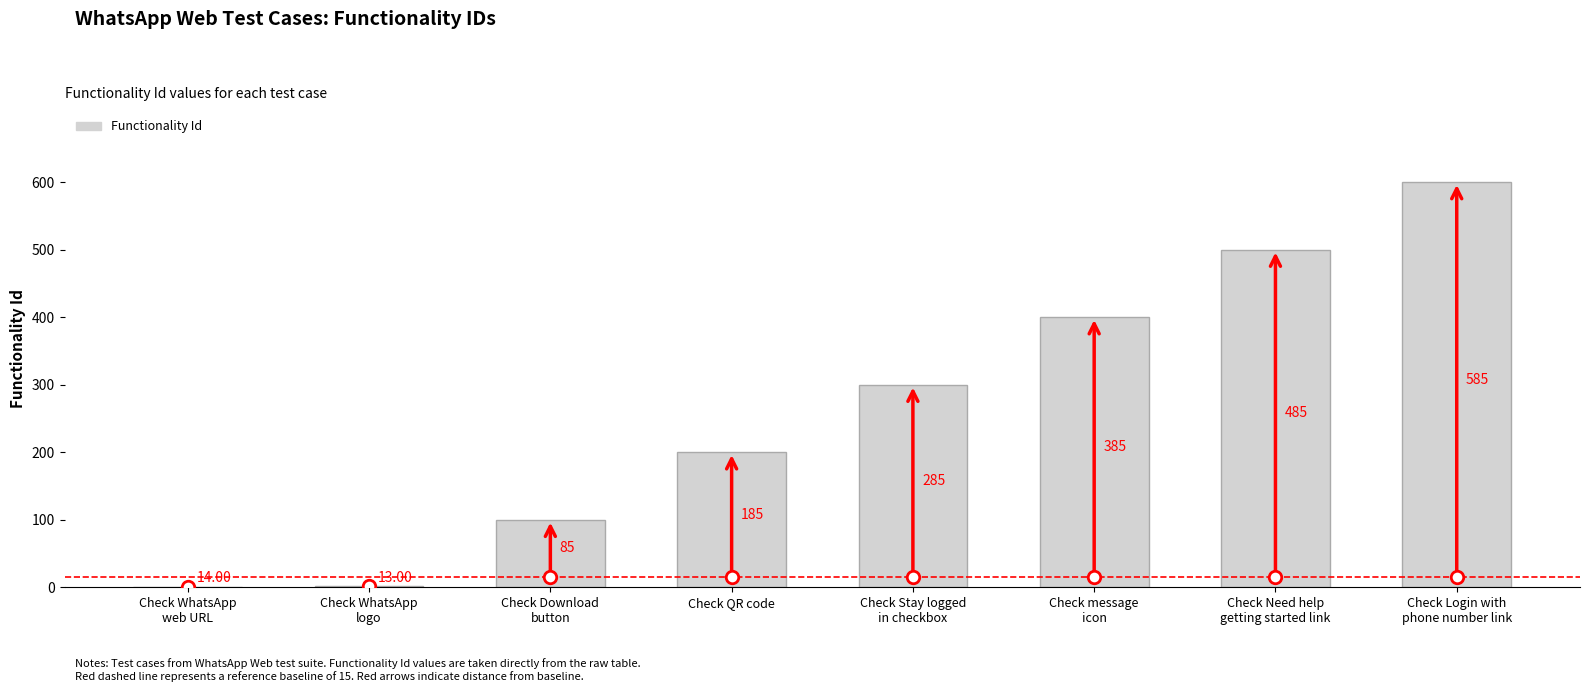

Reading left to right, list all the values displayed in this chart.

1	2	100	200	300	400	500	600